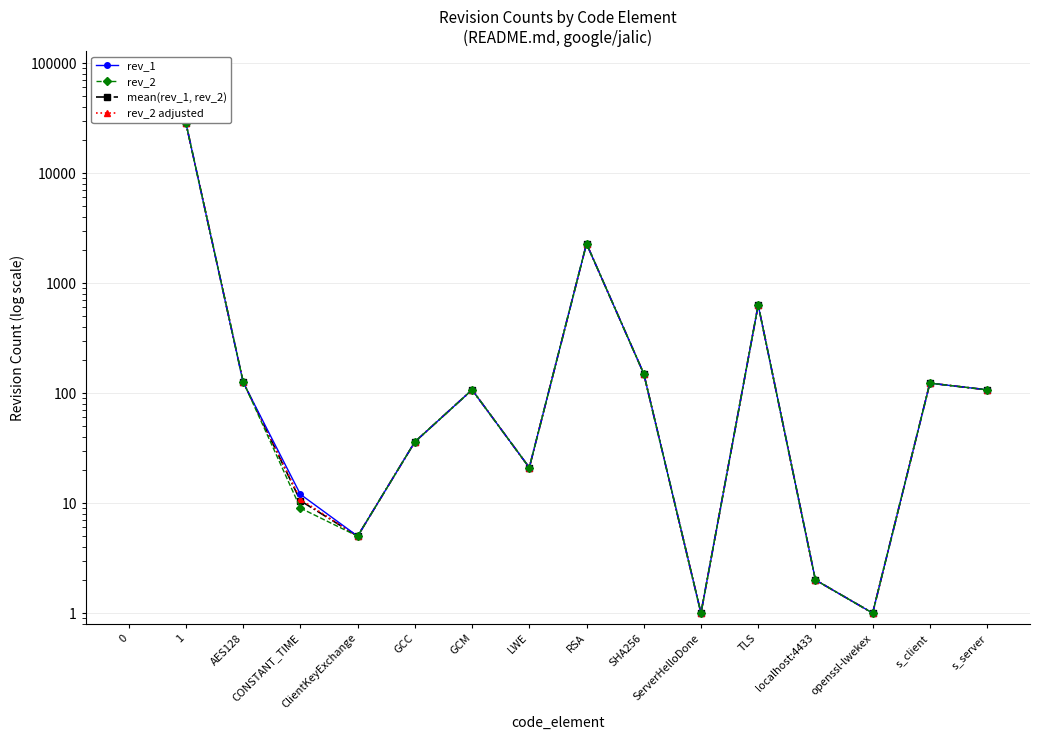

What is the approximate value of rev_1 at RSA?

2279.0